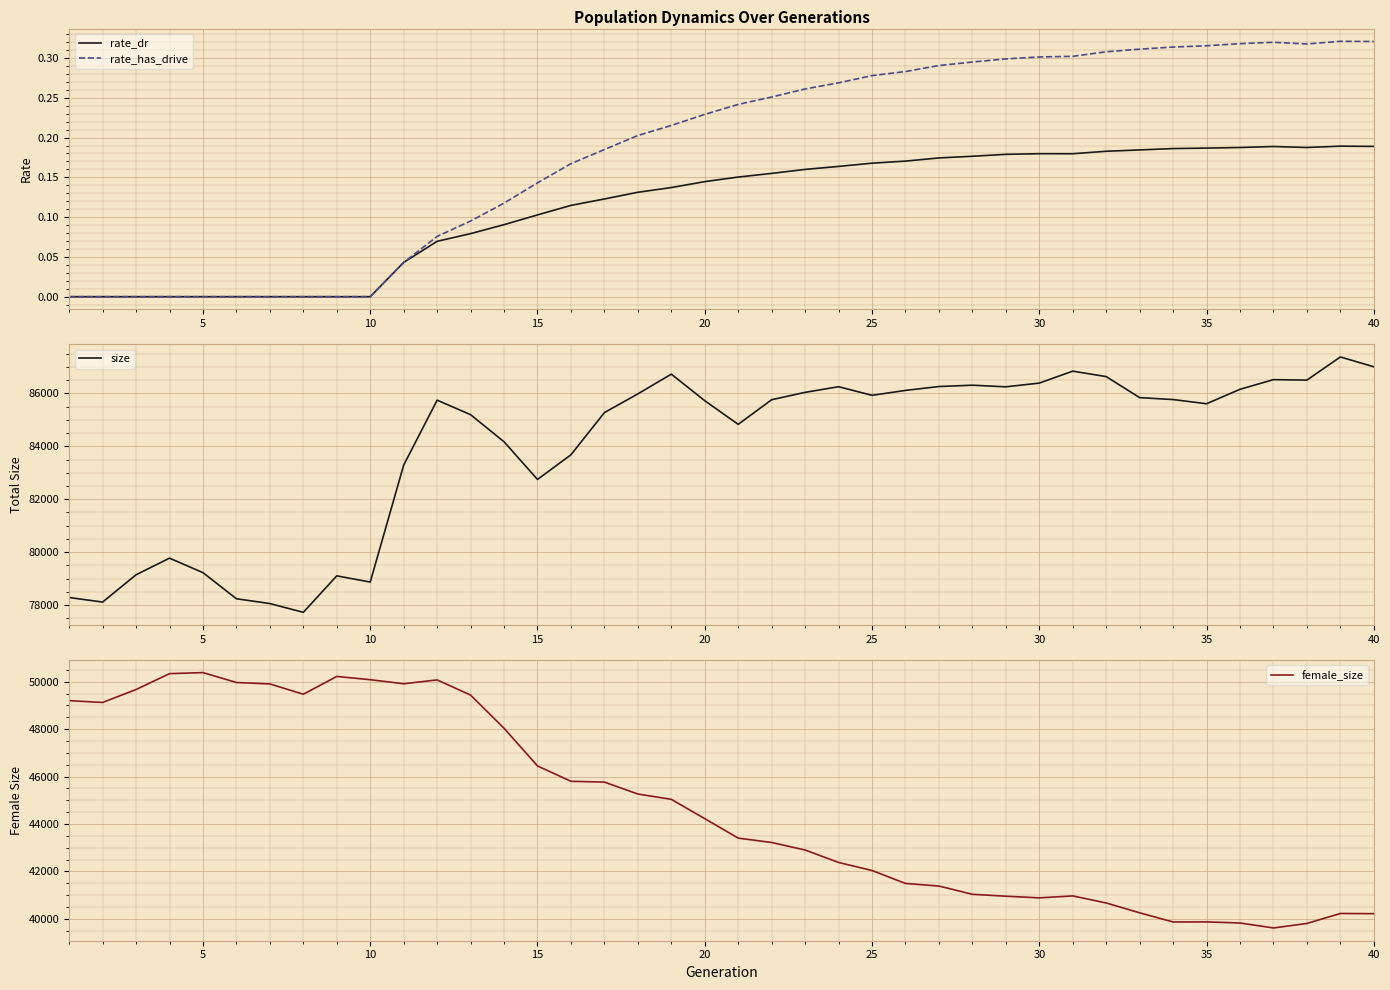

Reading left to right, transcribe all the data shown in this chart.

rate_dr: 0.0	0.0	0.0	0.0	0.0	0.0	0.0	0.0	0.0	0.0	0.0	0.1	0.1	0.1	0.1	0.1	0.1	0.1	0.1	0.1	0.2	0.2	0.2	0.2	0.2	0.2	0.2	0.2	0.2	0.2	0.2	0.2	0.2	0.2	0.2	0.2	0.2	0.2	0.2	0.2
rate_has_drive: 0.0	0.0	0.0	0.0	0.0	0.0	0.0	0.0	0.0	0.0	0.0	0.1	0.1	0.1	0.1	0.2	0.2	0.2	0.2	0.2	0.2	0.3	0.3	0.3	0.3	0.3	0.3	0.3	0.3	0.3	0.3	0.3	0.3	0.3	0.3	0.3	0.3	0.3	0.3	0.3
size: 78291.0	78119.0	79149.0	79777.0	79230.0	78244.0	78063.0	77732.0	79109.0	78874.0	83289.0	85740.0	85192.0	84170.0	82747.0	83678.0	85271.0	85977.0	86722.0	85720.0	84827.0	85757.0	86035.0	86248.0	85923.0	86108.0	86255.0	86305.0	86244.0	86384.0	86835.0	86629.0	85836.0	85763.0	85605.0	86150.0	86515.0	86497.0	87371.0	87000.0
female_size: 49199.0	49123.0	49669.0	50338.0	50383.0	49965.0	49904.0	49470.0	50220.0	50083.0	49911.0	50074.0	49434.0	48035.0	46446.0	45798.0	45765.0	45262.0	45038.0	44224.0	43402.0	43218.0	42900.0	42376.0	42037.0	41491.0	41381.0	41033.0	40953.0	40883.0	40965.0	40668.0	40253.0	39866.0	39869.0	39823.0	39614.0	39803.0	40224.0	40217.0